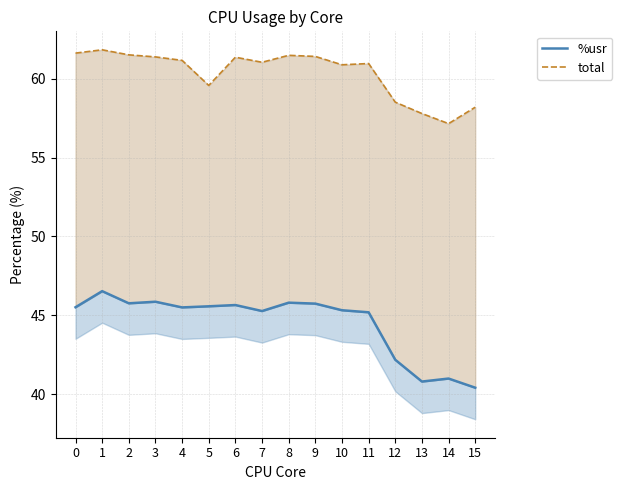

List the labels in order of total value, smallest first.

14, 13, 15, 12, 5, 10, 11, 7, 4, 6, 3, 9, 8, 2, 0, 1